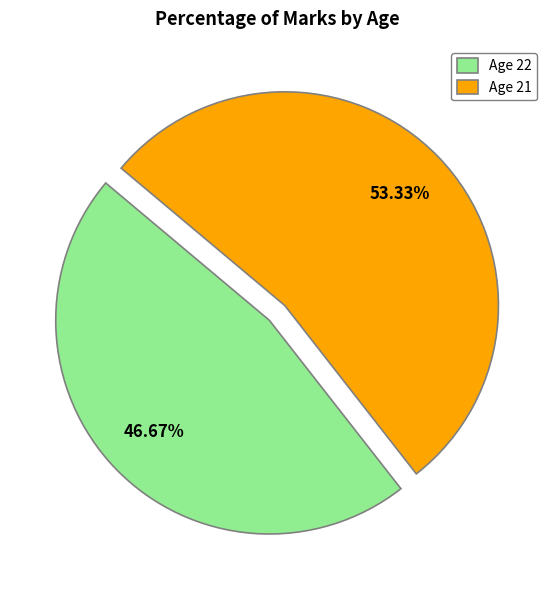

Rank the categories by value from highest to lowest.

Age 21, Age 22